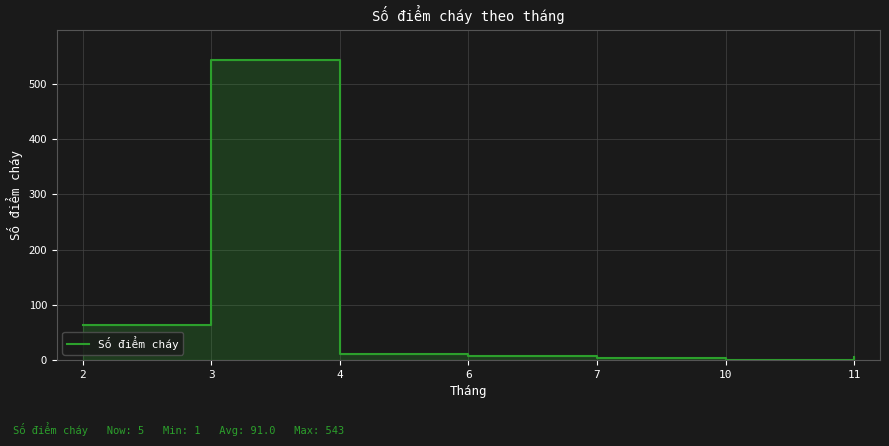

Reading right to left, extract all data points from this chart.

5	1	4	8	12	543	64